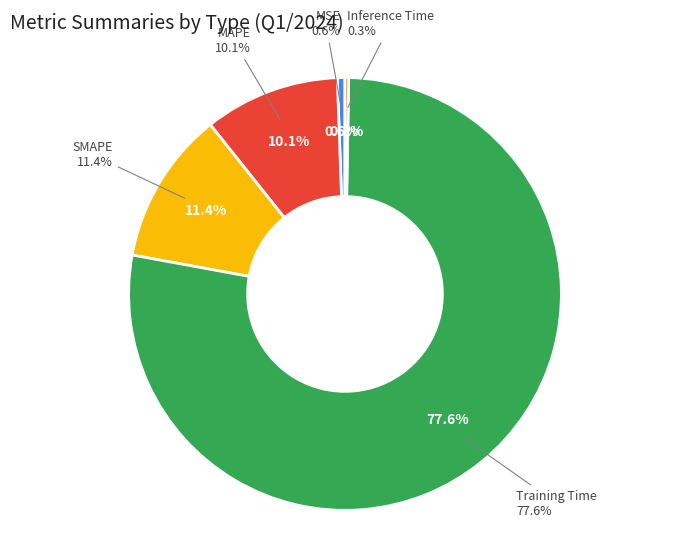

How many segments does this pie chart have?

5